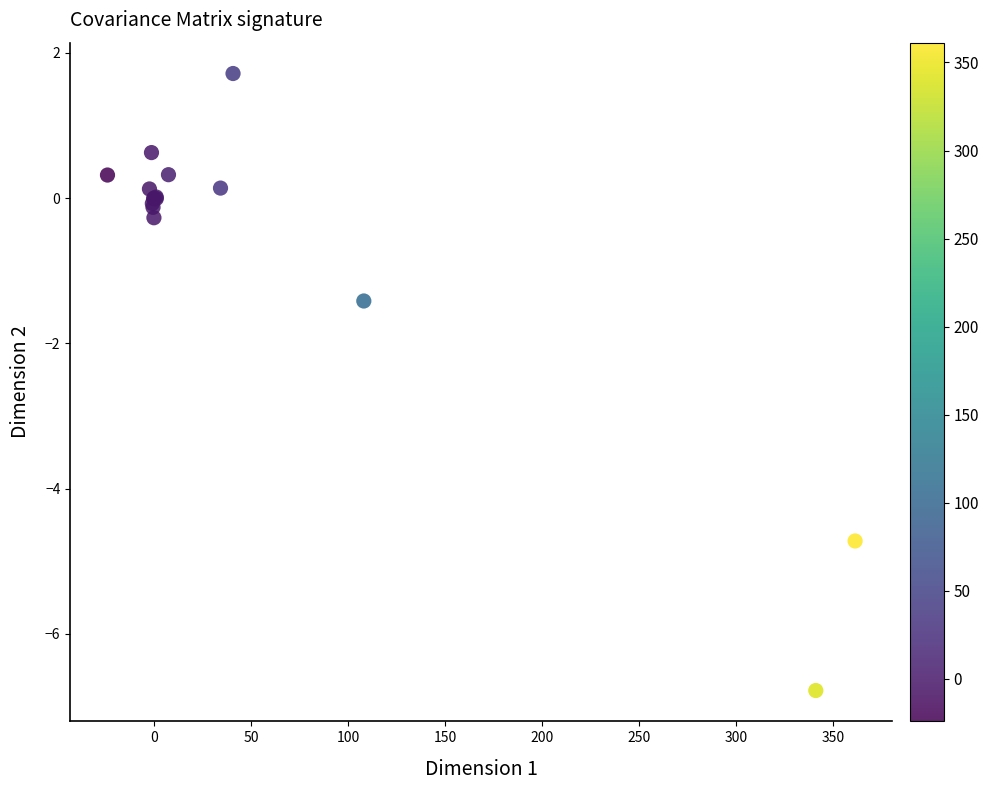

What Y value in the scatter plot is closest to -2?

-1.4